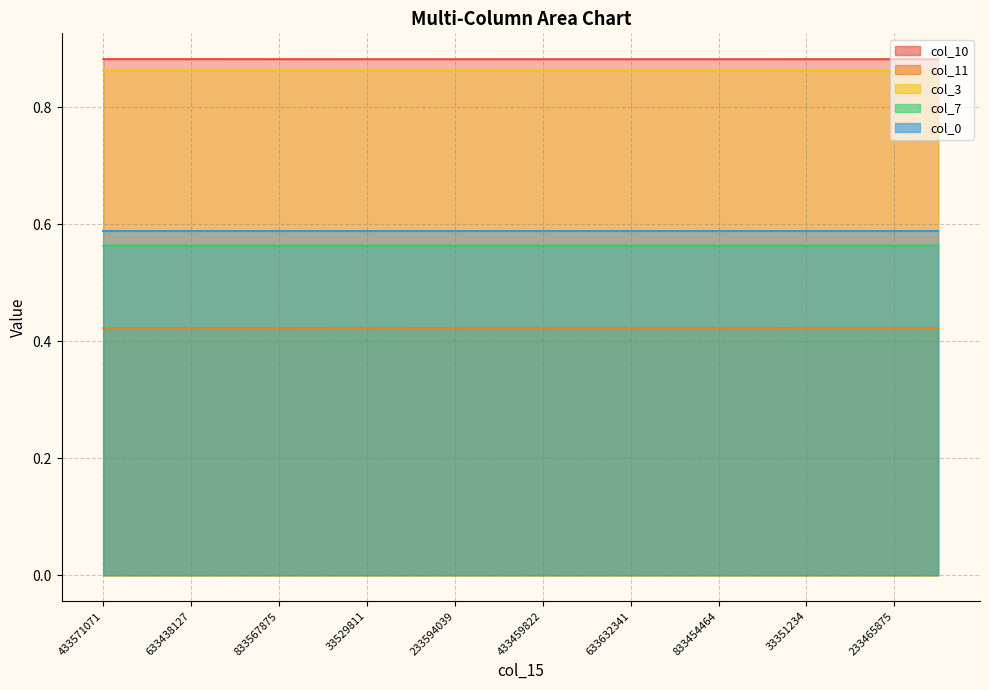

Is the value of col_3 at 433571071 greater than the value of col_7 at 233594039?

Yes